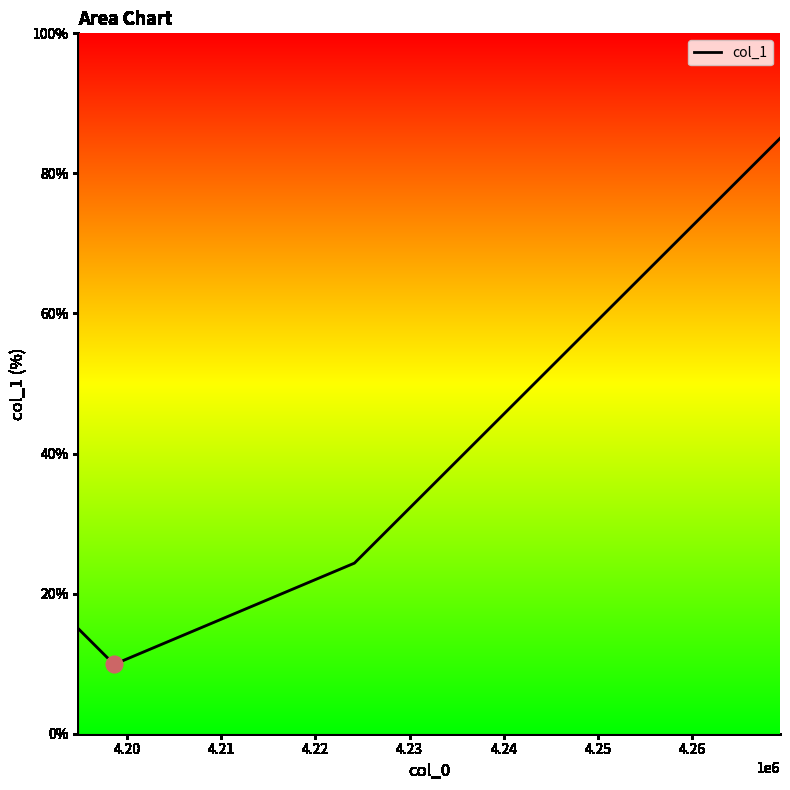

Count the number of data series in this chart.

1